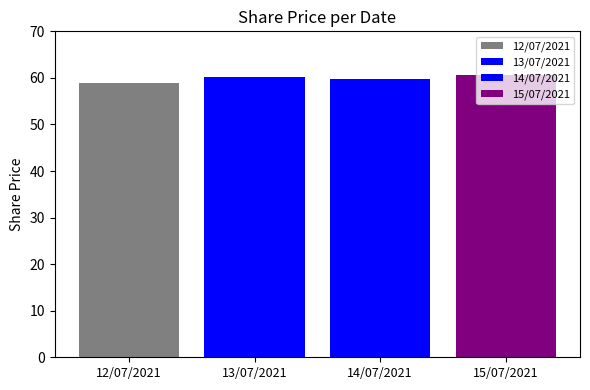

Which label corresponds to the smallest value in the chart?

12/07/2021